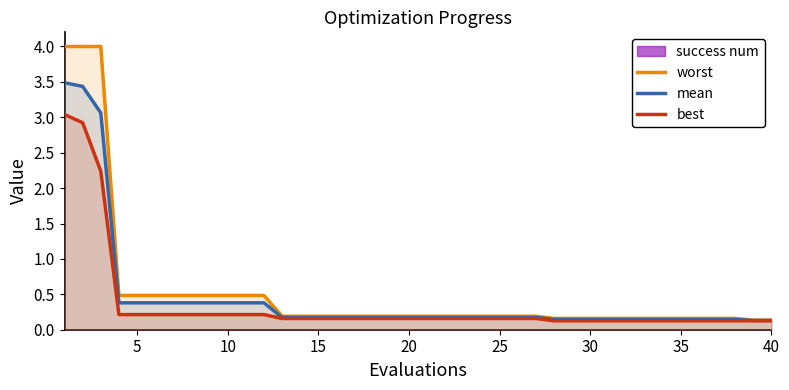

What is the maximum value shown in the chart?

4.0